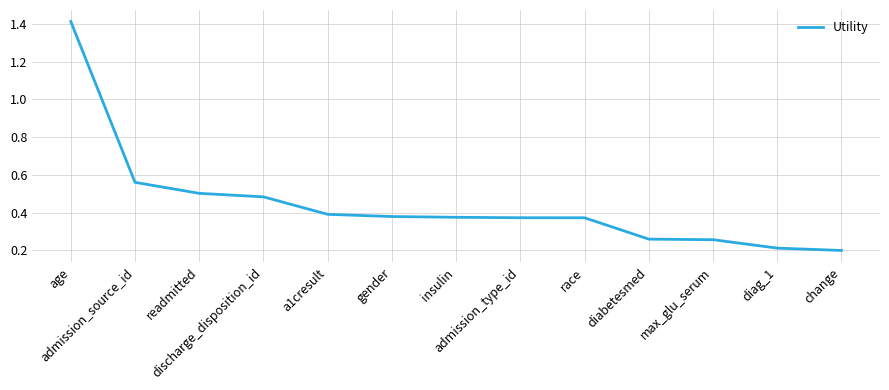

True or false: the data shows 0.4 at a1cresult.

True